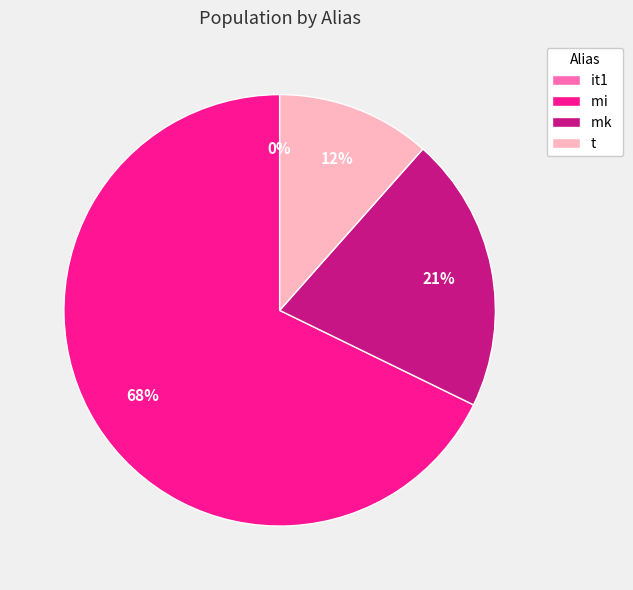

The t slice represents 1% of the pie. True or false?

False